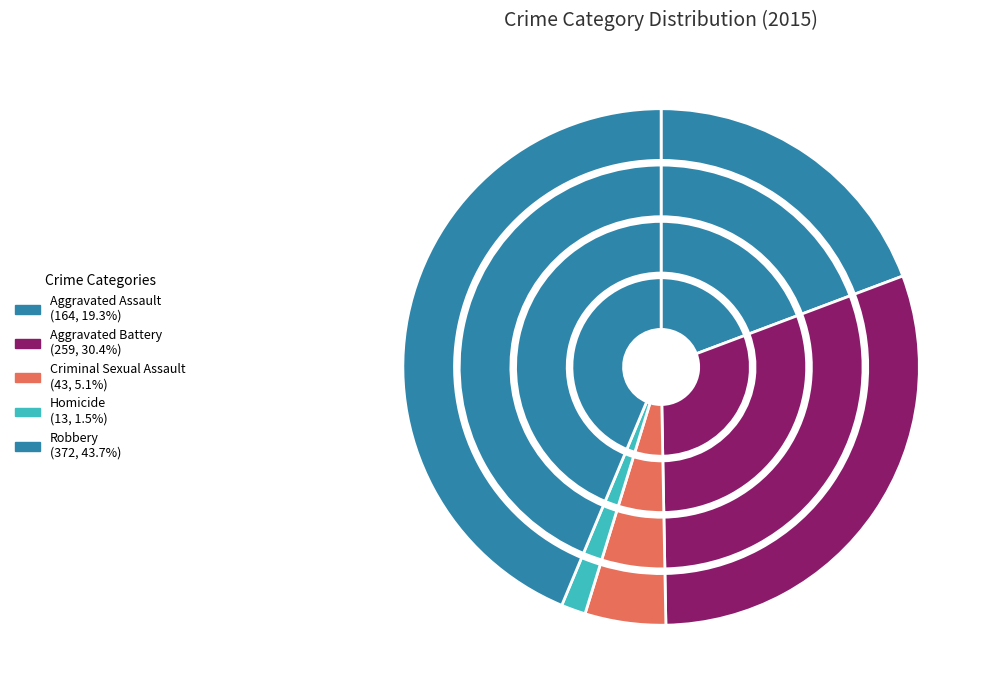

Rank the categories by value from highest to lowest.

Robbery, Aggravated Battery, Aggravated Assault, Criminal Sexual Assault, Homicide